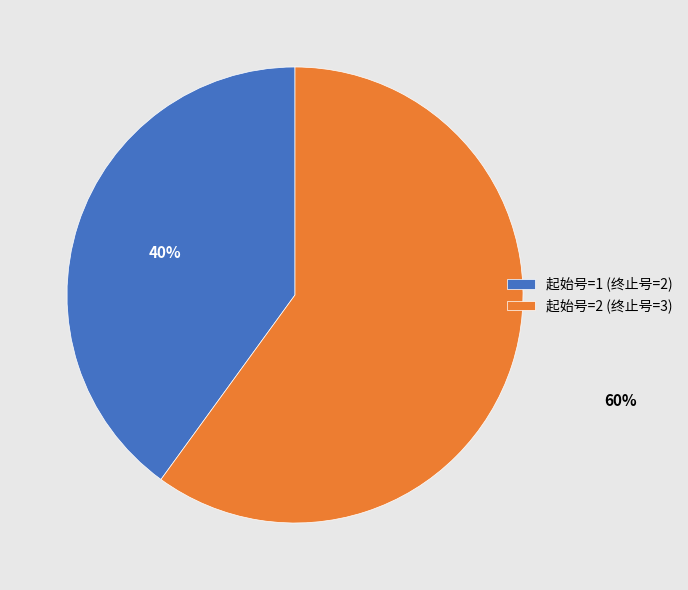

Which category has the smallest portion of the pie?

起始号=1 (终止号=2)